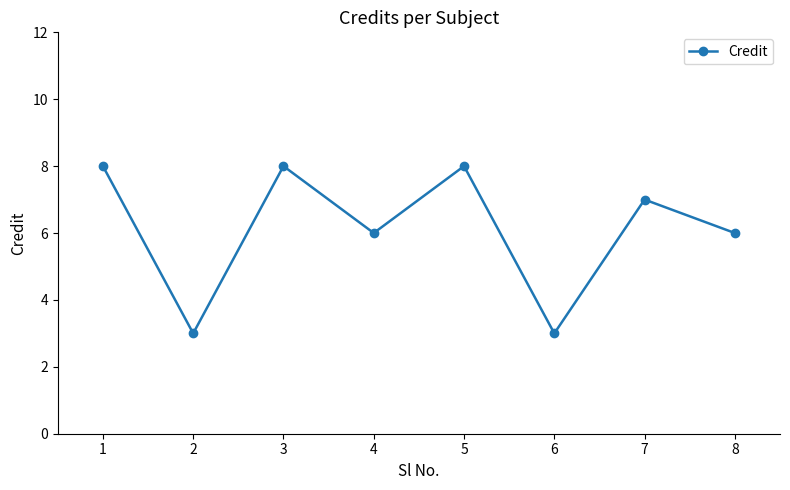

Reading right to left, what are all the values shown in this chart?

8=6	7=7	6=3	5=8	4=6	3=8	2=3	1=8